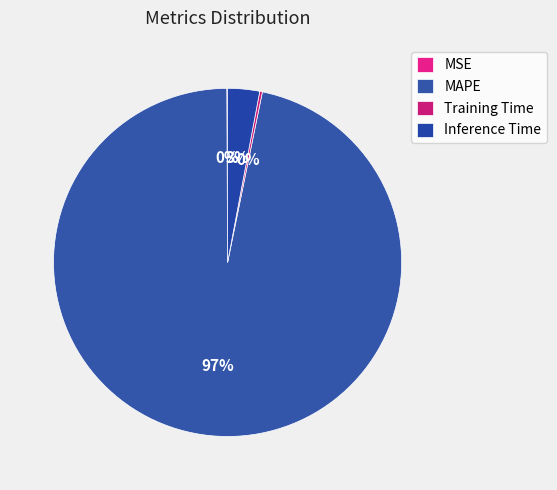

True or false: MSE accounts for 1% of the total.

False